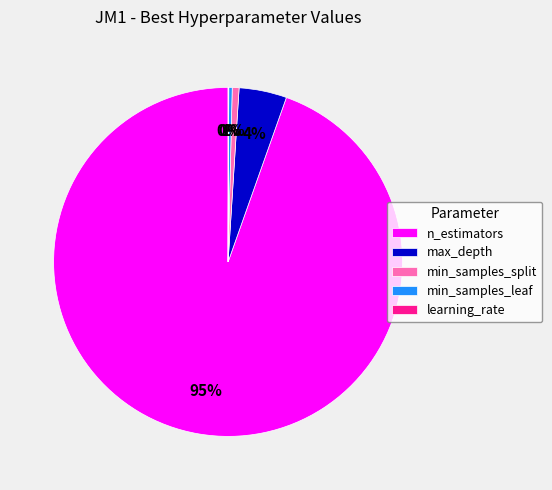

What percentage is the min_samples_split slice, to the nearest percent?

1%